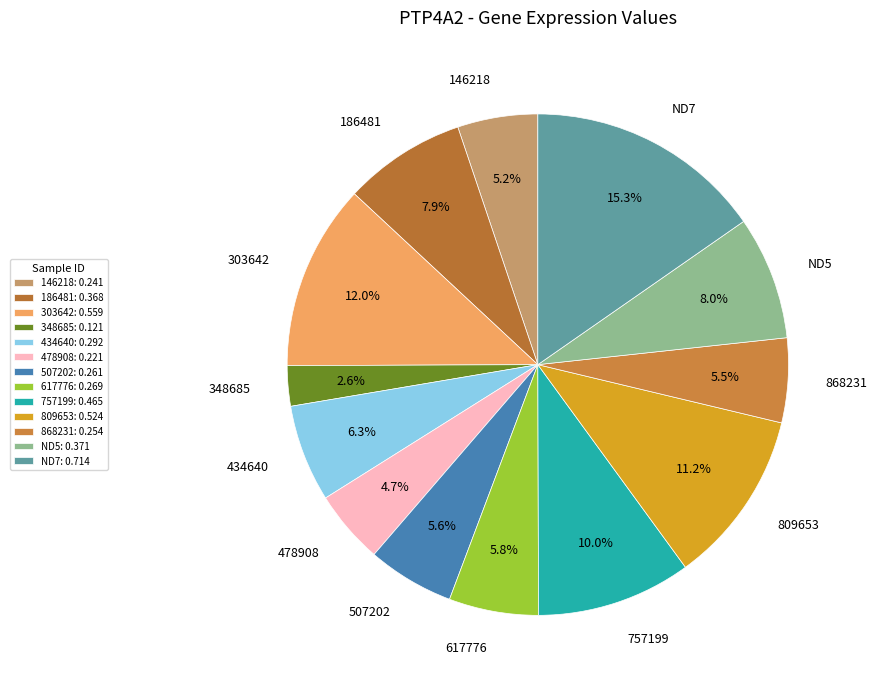

Is the sum of 146218 and 617776 greater than half?

No